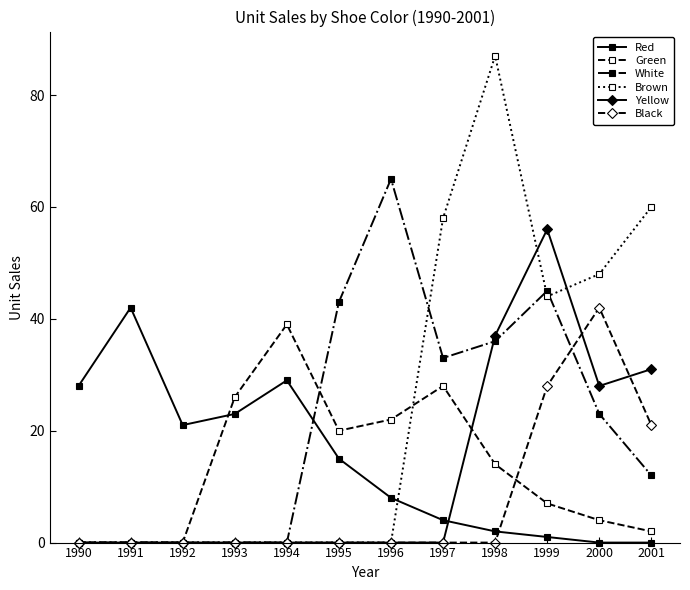

True or false: Brown has more than 0 points higher than both neighbors.

True